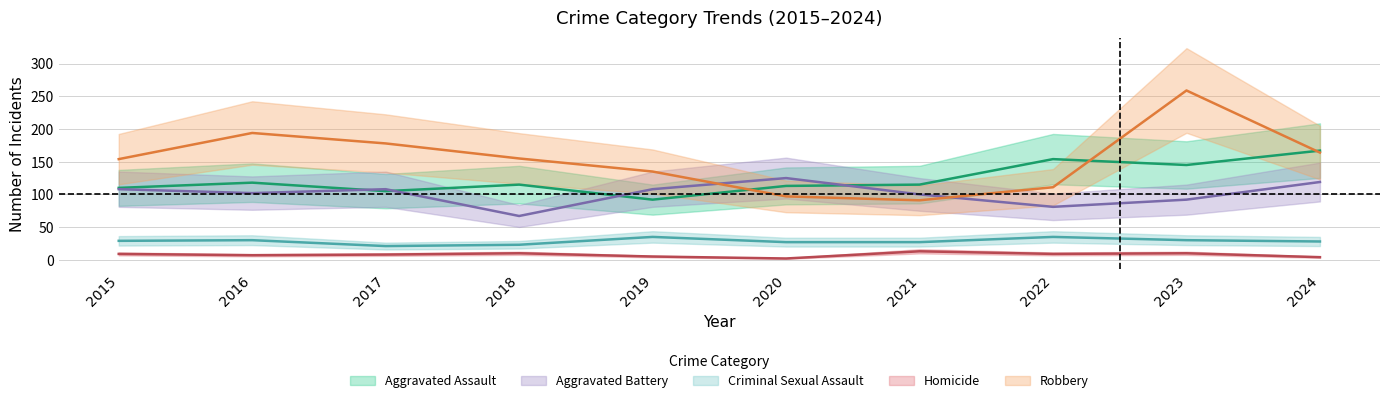

What is the difference between the highest and lowest values at 2022?

145